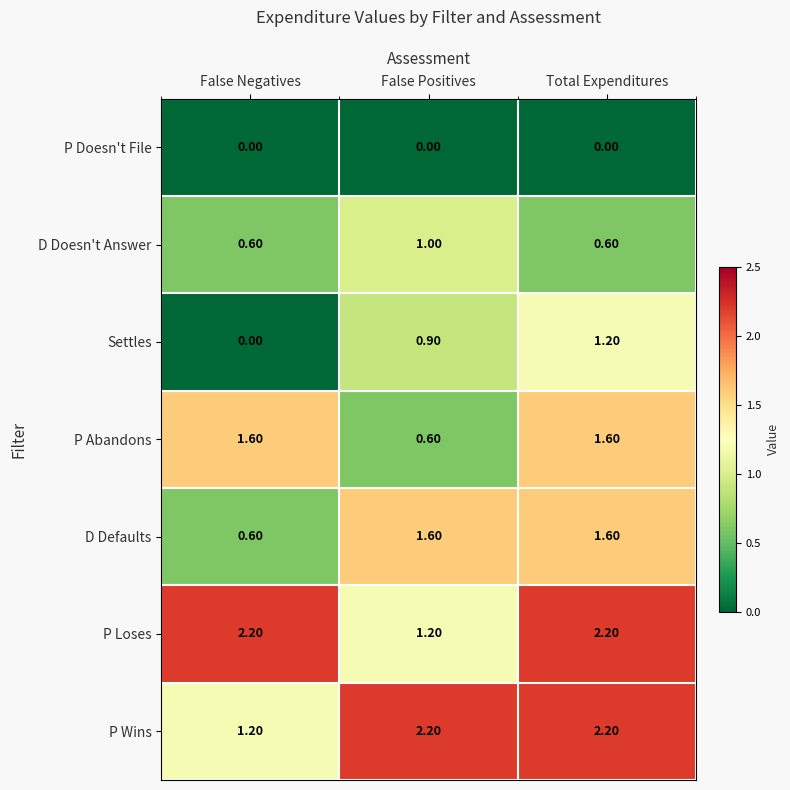

At which label is P Abandons closest to 1?

False Positives